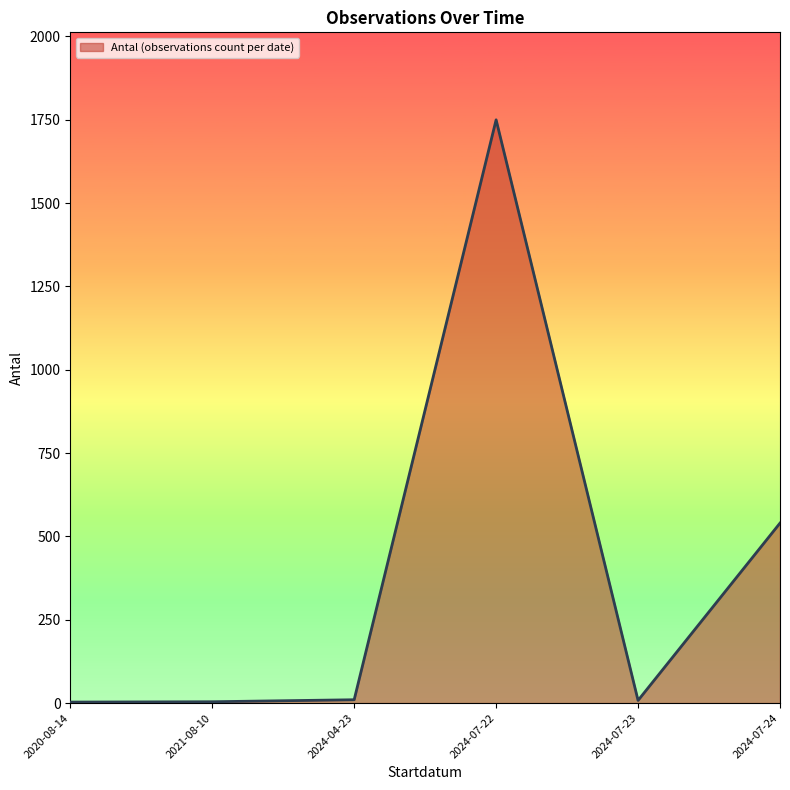

What is the sum of all values?

2315